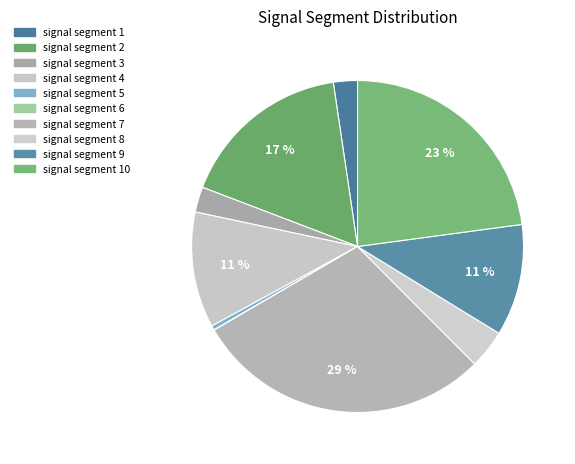

True or false: signal segment 4 accounts for 20% of the total.

False